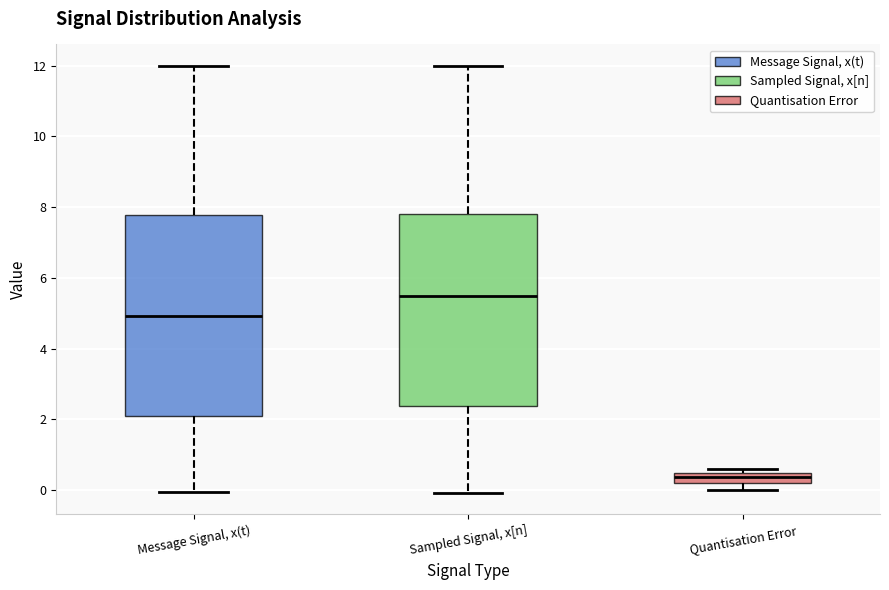

Where is the upper edge of the box for Quantisation Error on the y-axis? The values are not printed on the chart, so give them approximately, as read against the axis.

0.4